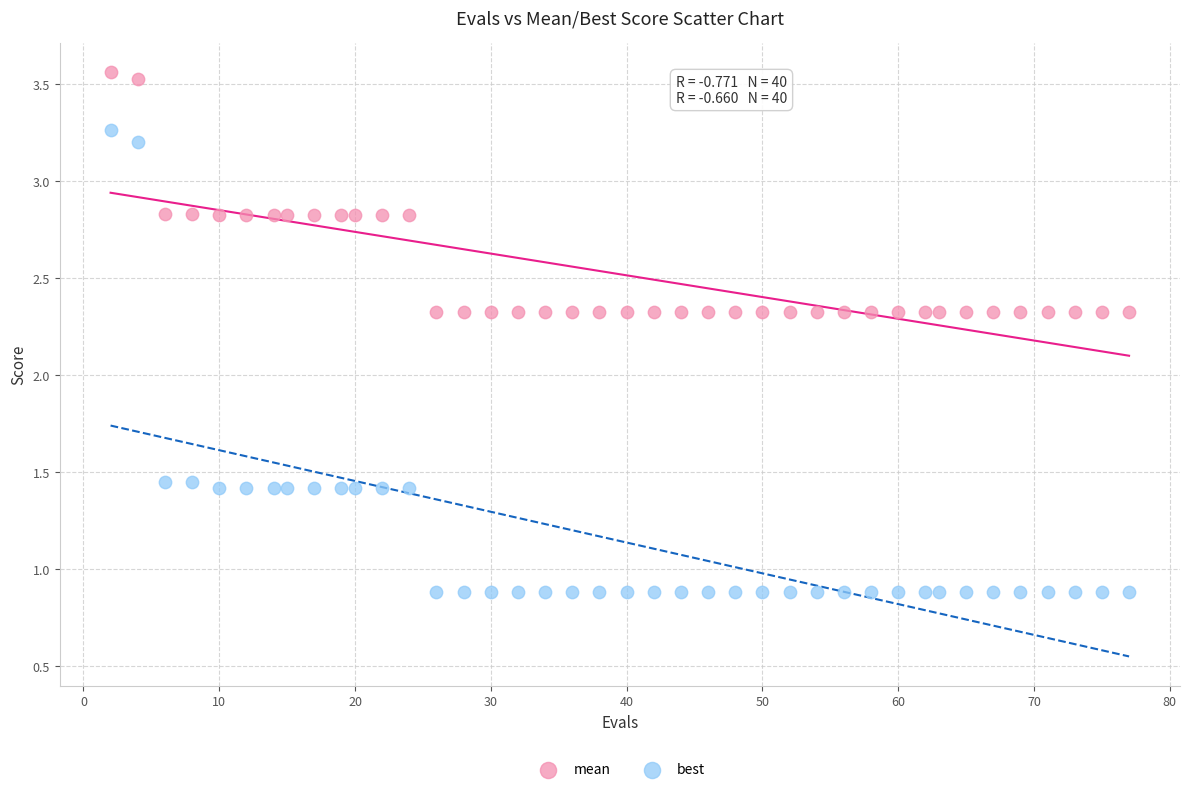

Across all data points, what is the range of Y values (max minus min)?

2.7